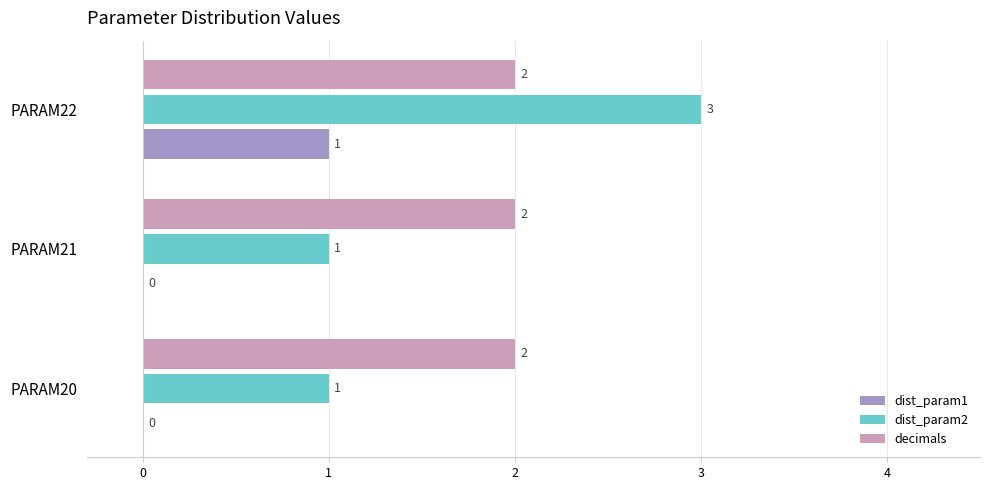

Between PARAM20 and PARAM22, which series saw the biggest shift?

dist_param2